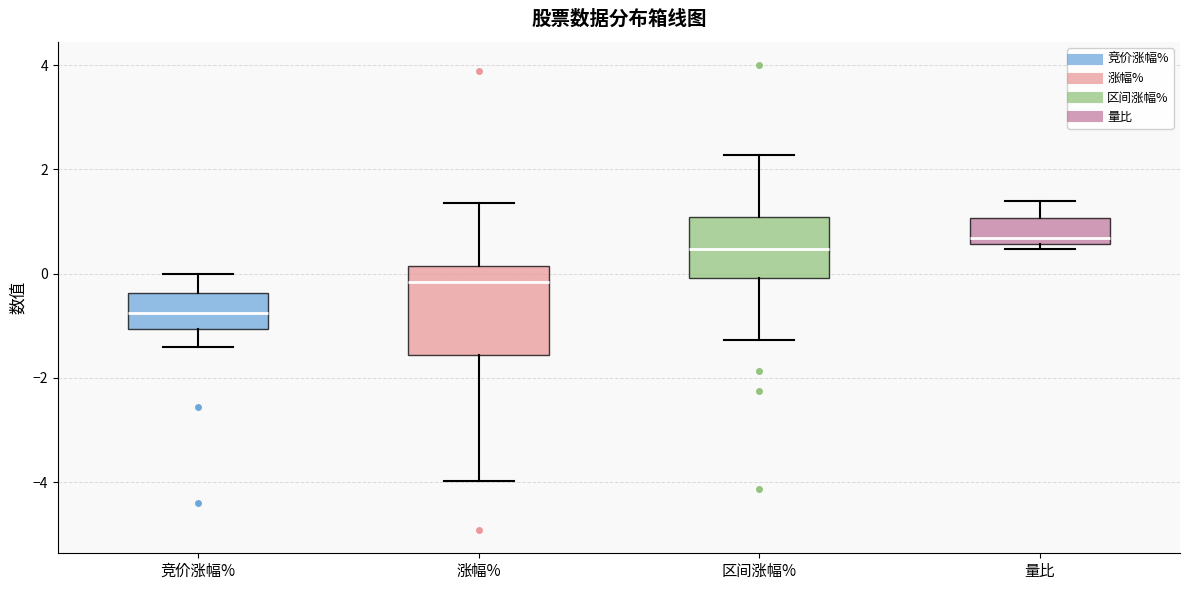

Reading left to right, transcribe this box plot: for each box, give where its median line is, the range the box spans, and where its two whiskers end, as read against the y-axis. The values are not printed on the chart, so give them approximately, as read against the axis.

竞价涨幅%: median -0.8, box -1.0 to -0.4, whiskers -1.4 to 0.0
涨幅%: median -0.2, box -1.6 to 0.2, whiskers -4.0 to 1.4
区间涨幅%: median 0.4, box 0.0 to 1.0, whiskers -1.2 to 2.2
量比: median 0.6 (just above the box's lower edge), box 0.6 to 1.0, whiskers 0.4 to 1.4